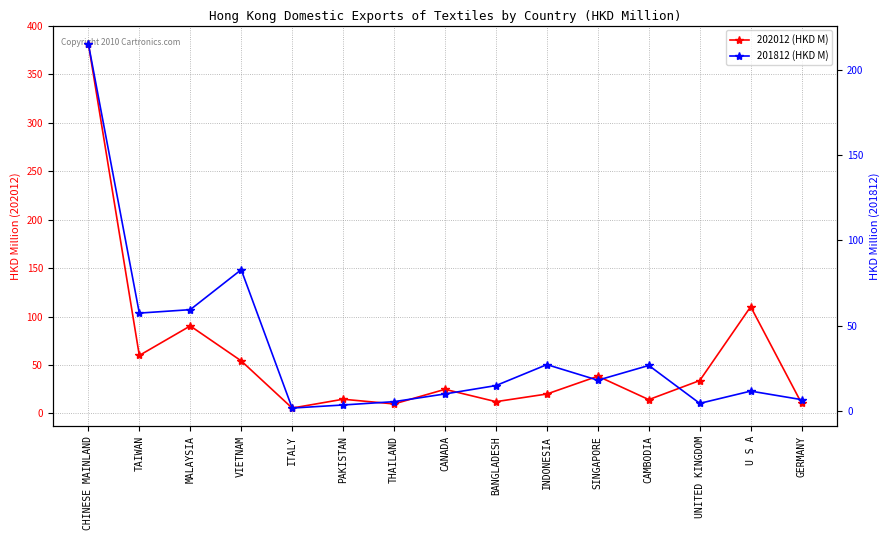

Which series has the largest range (max minus min)?

202012 (HKD M)